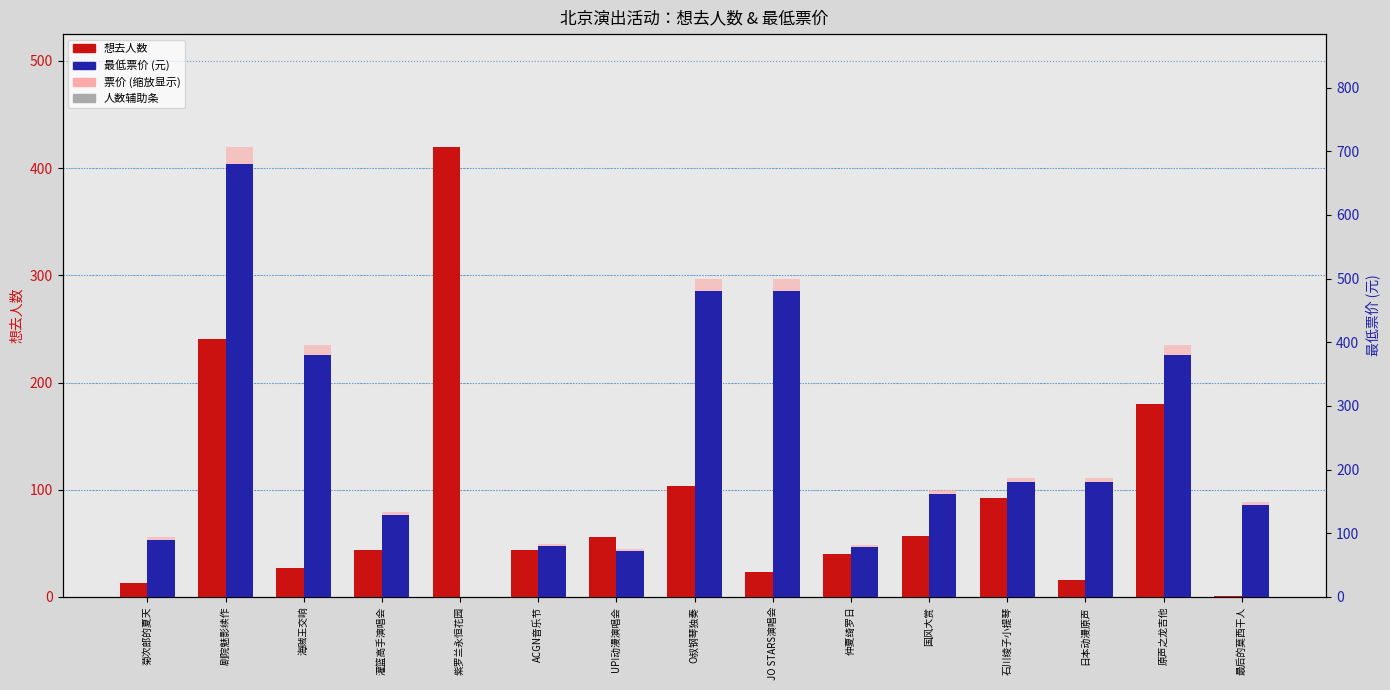

Which category has the lowest value across all series?

紫罗兰永恒花园